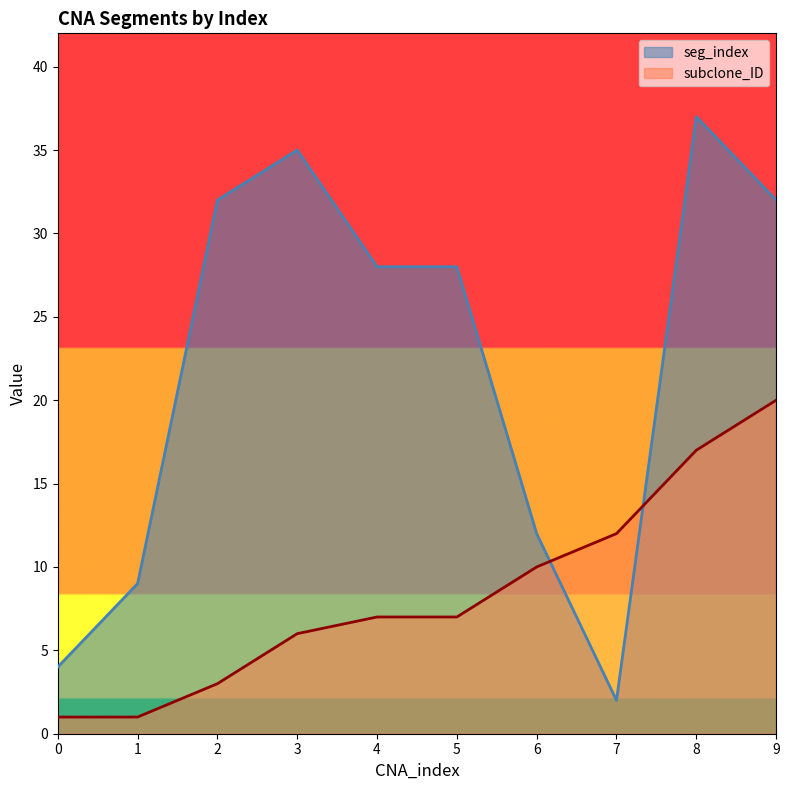

What are all the series names shown in the legend?

seg_index, subclone_ID